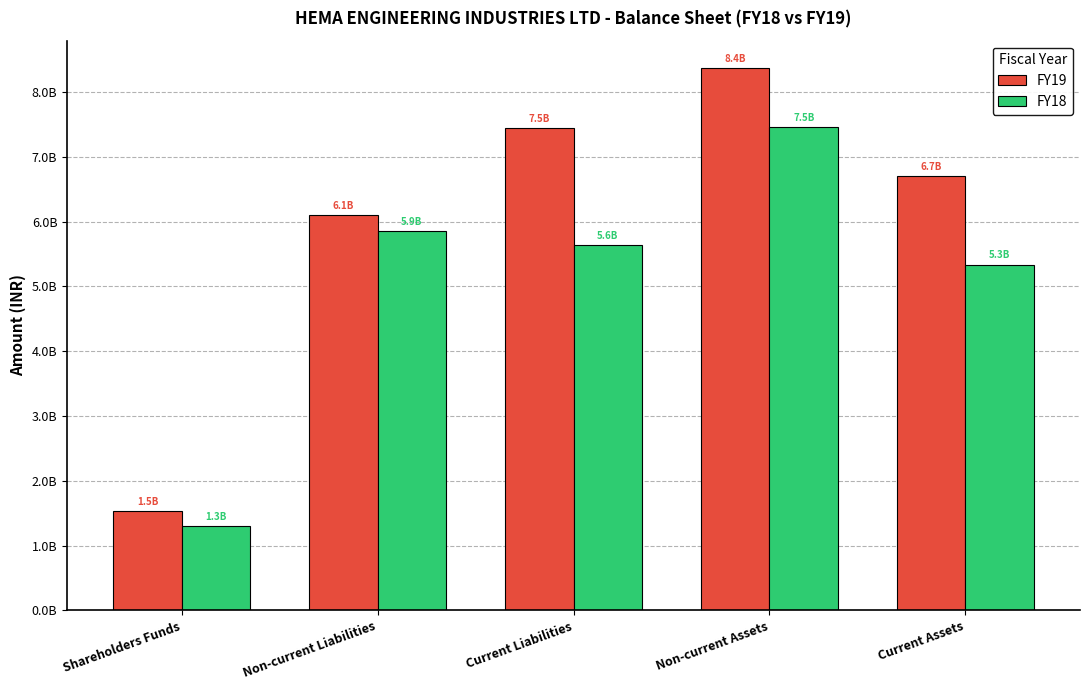

At which label does FY19 reach its minimum?

Shareholders Funds